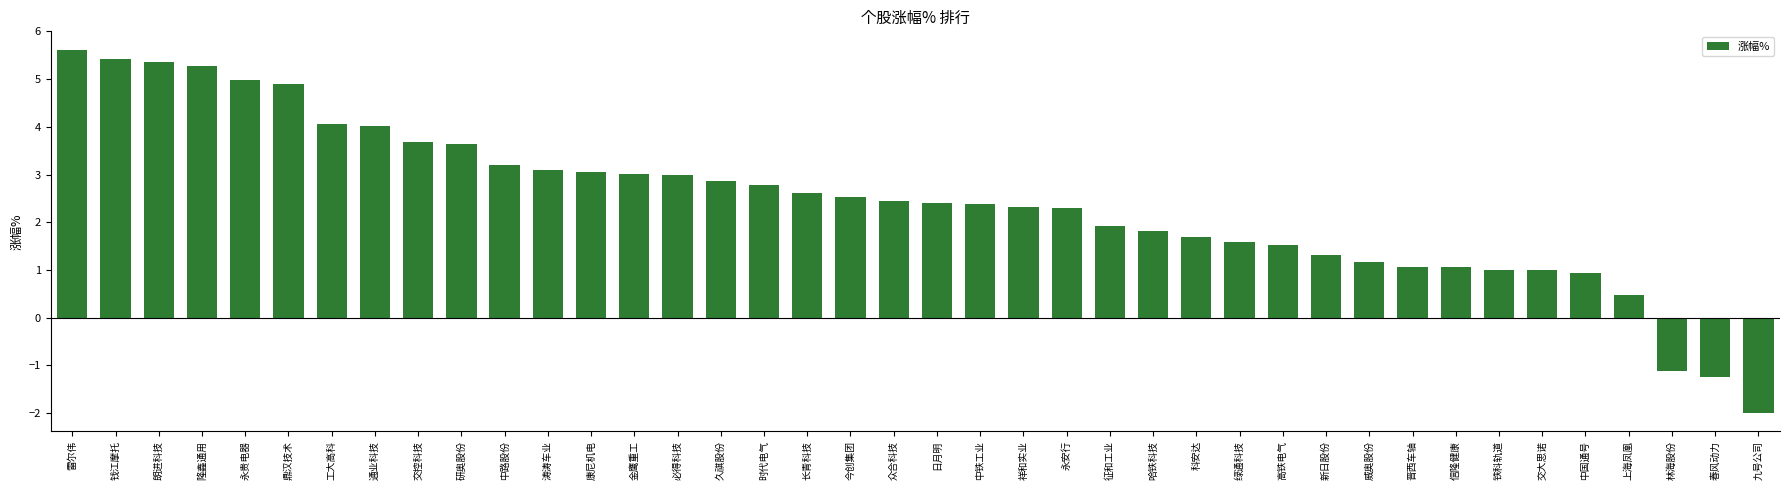

What is the minimum value shown in the chart?

-2.0